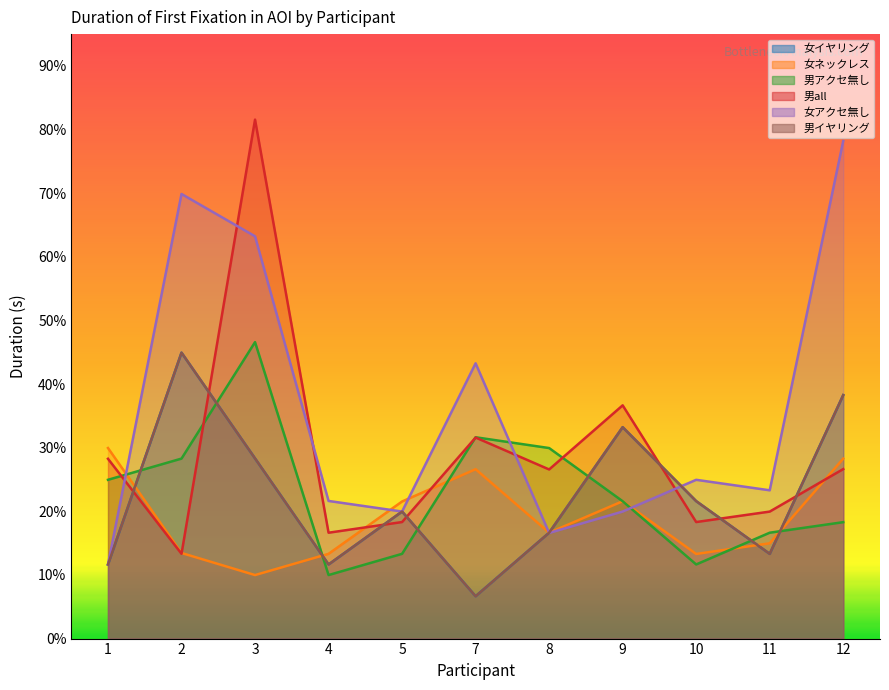

Between 10 and 4, which is larger?

10